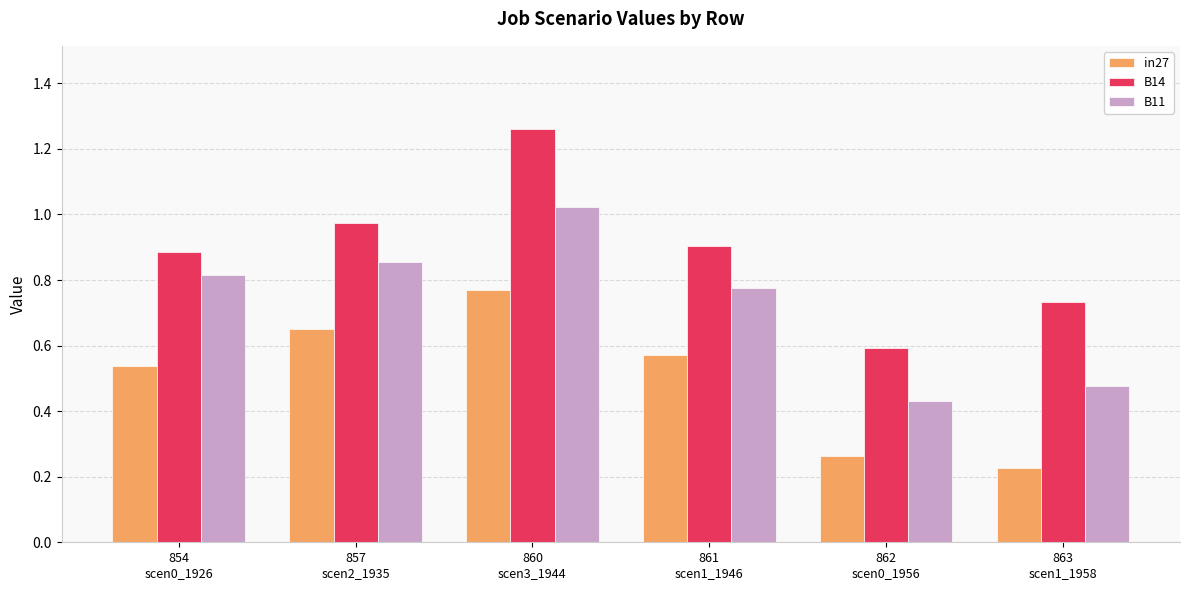

At how many categories does at least one series exceed 0?

6